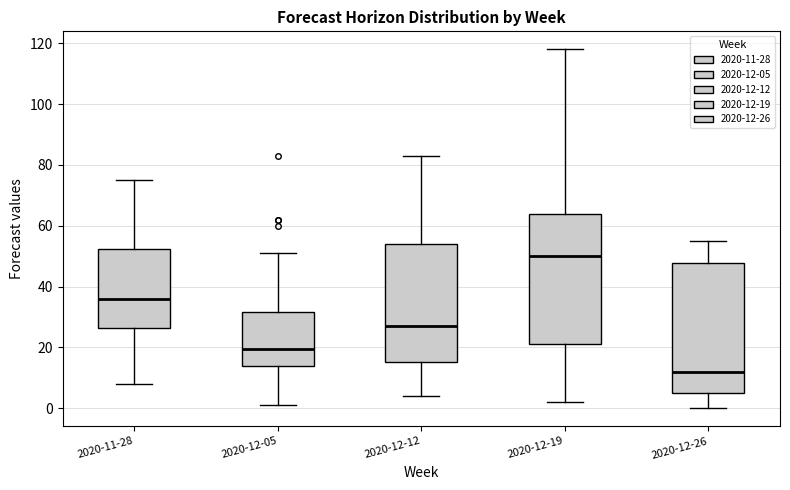

Where does the median line of the box for 2020-12-19 sit on the y-axis? The values are not printed on the chart, so give them approximately, as read against the axis.

50